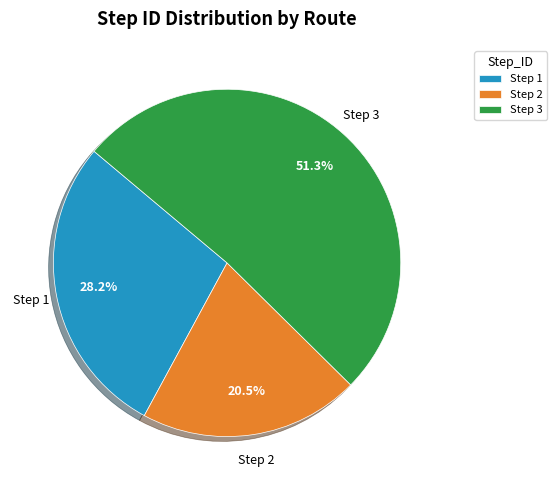

To the nearest percent, what is the difference between the largest and smallest slice percentages?

31%